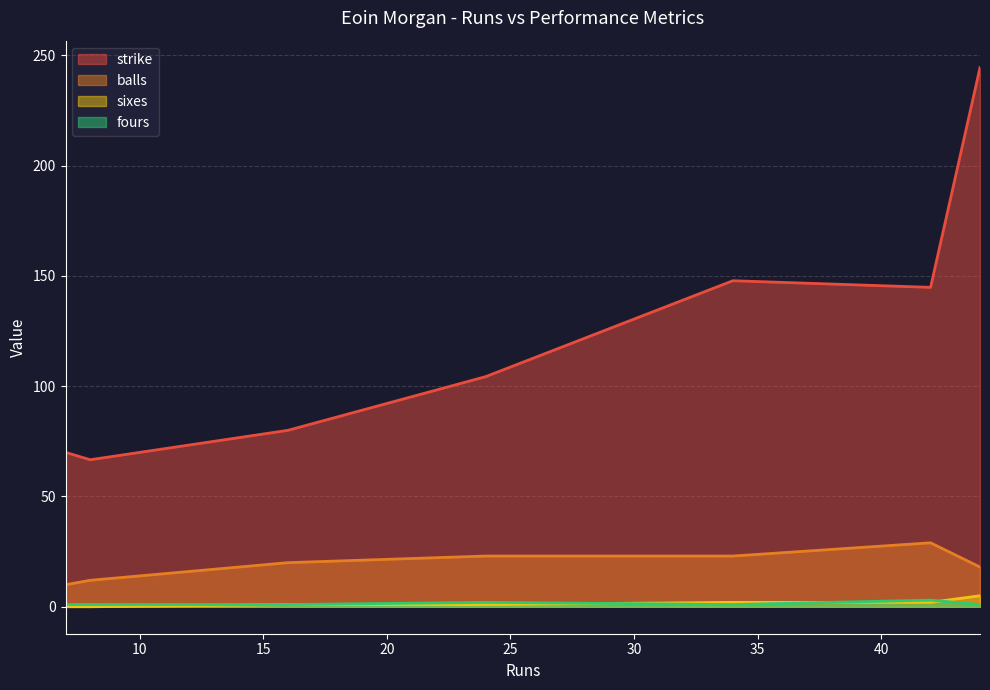

What are all the series names shown in the legend?

strike, balls, sixes, fours